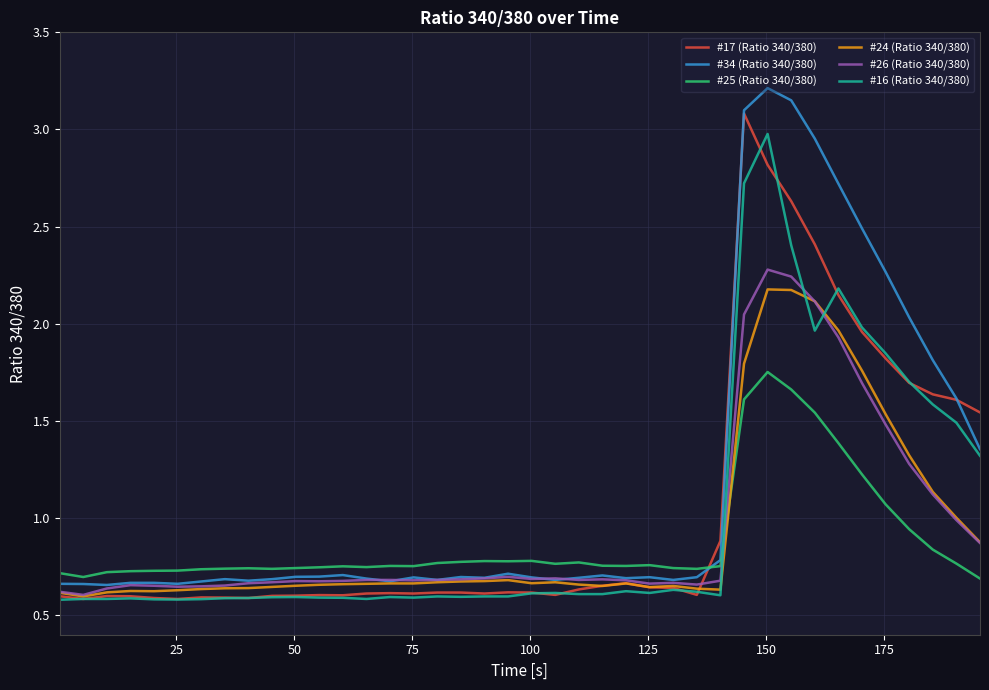

How many times do #25 (Ratio 340/380) and #24 (Ratio 340/380) cross each other?

1